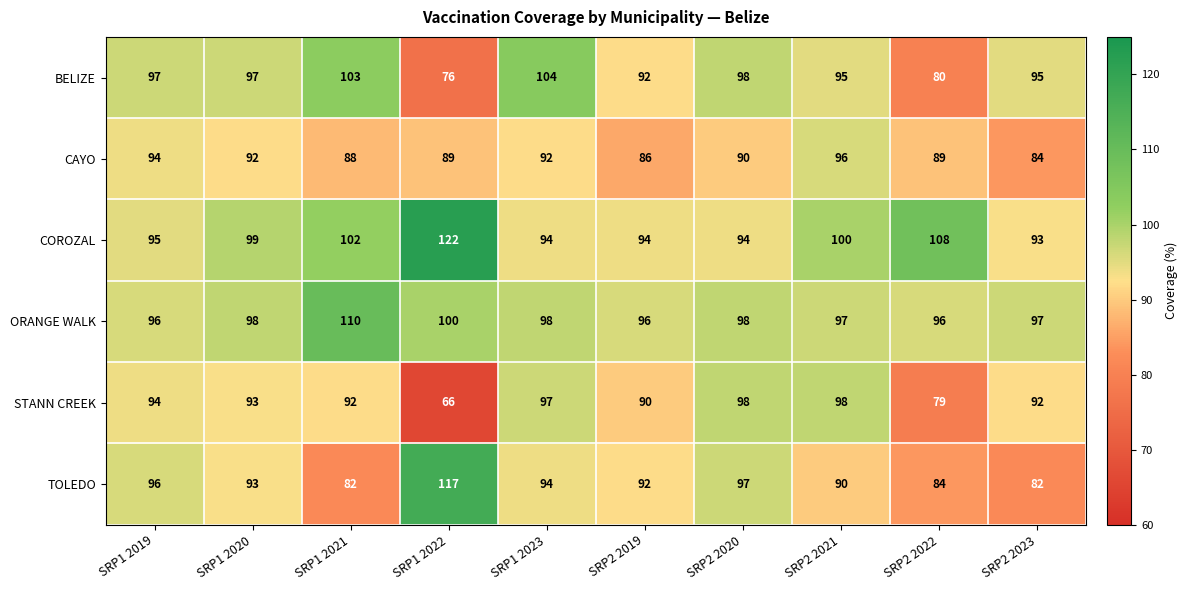

How many categories are shown in the chart?

10